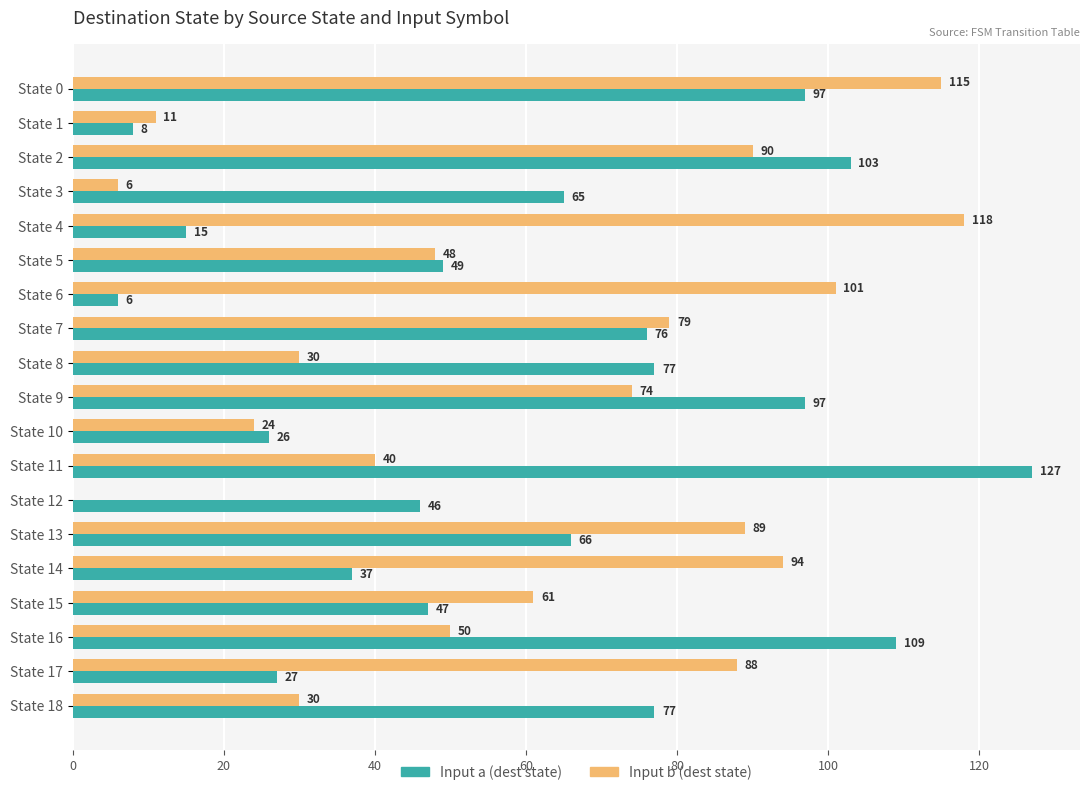

Is it true that Input b (dest state) equals 74 at State 9?

True